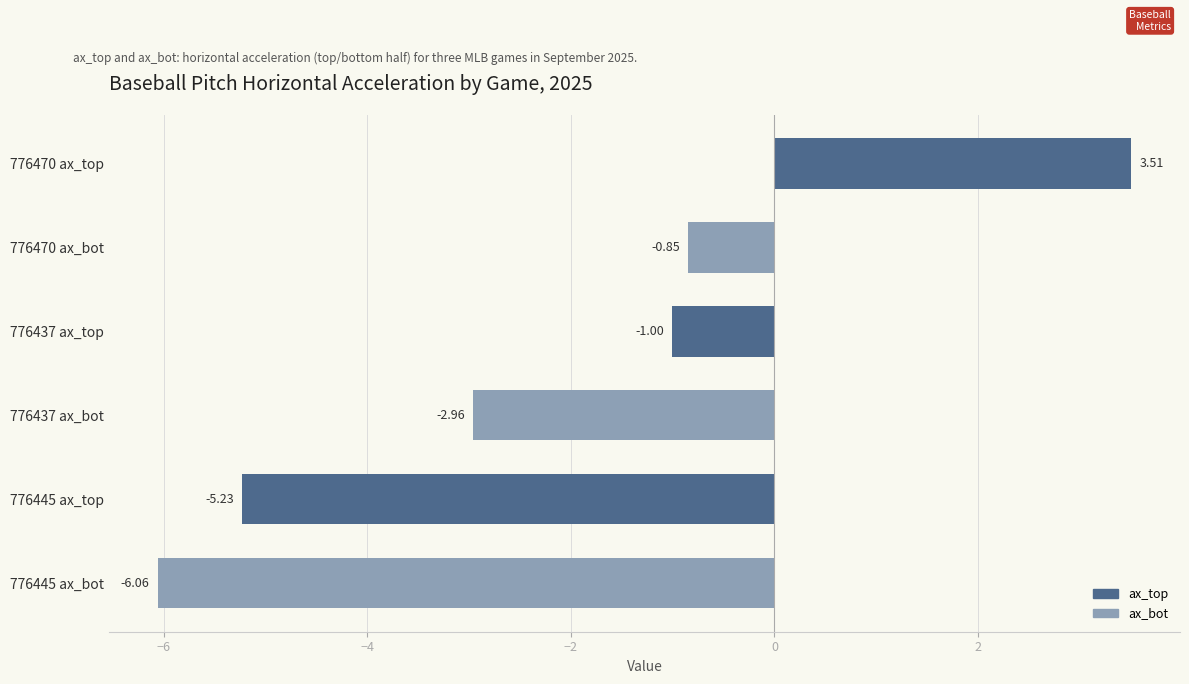

What is the difference between the second highest and minimum values?

5.2